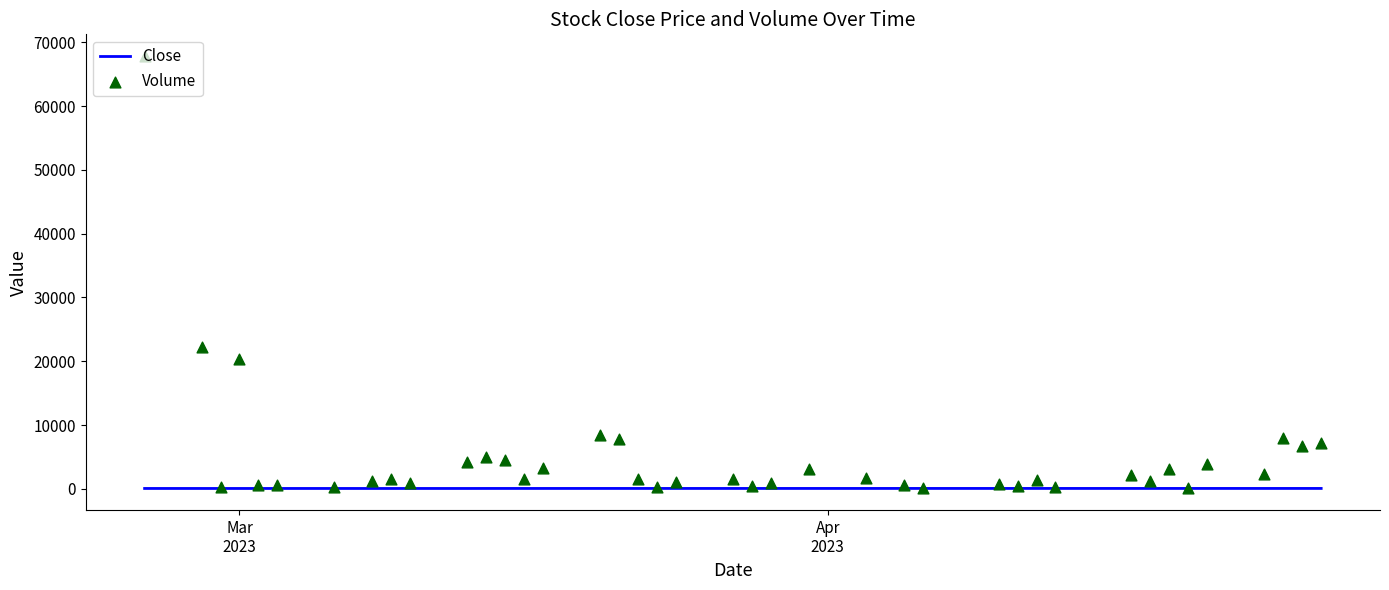

Which series has the largest Y range (max minus min)?

Volume